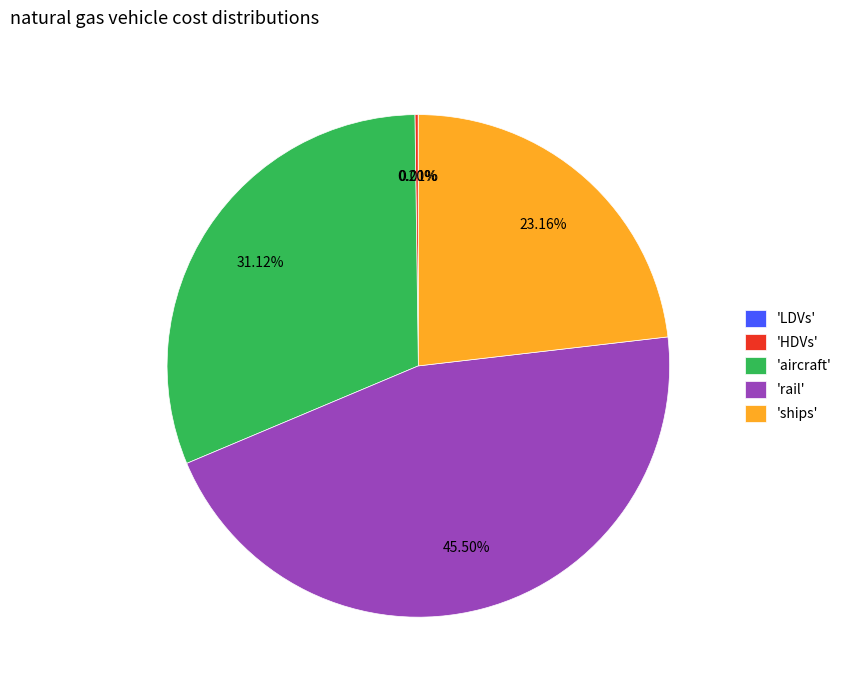

Which category has the biggest portion of the pie?

'rail'